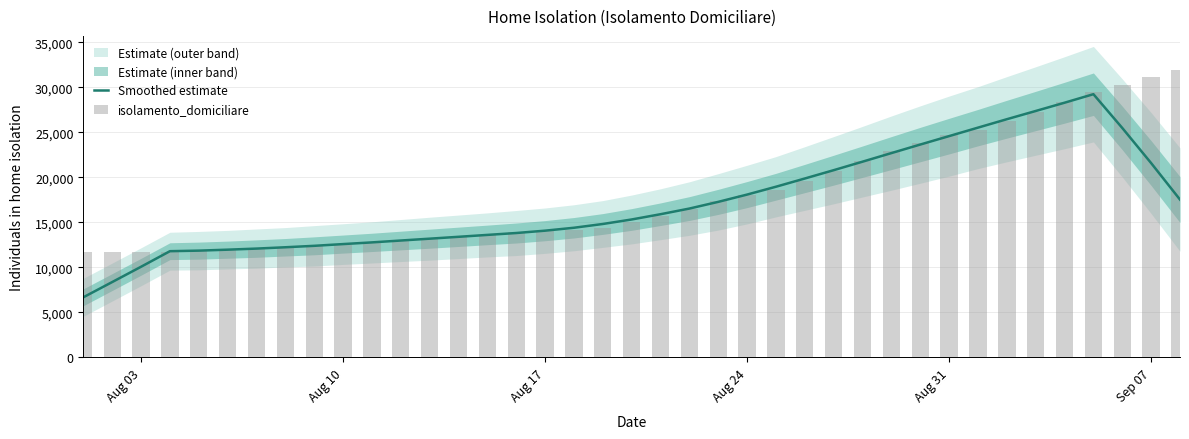

Is it true that isolamento_domiciliare equals 35297.4 at 28?

False